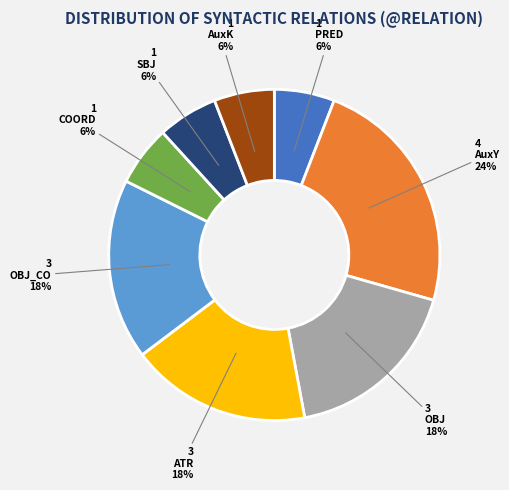

To the nearest percent, what portion does OBJ represent?

18%